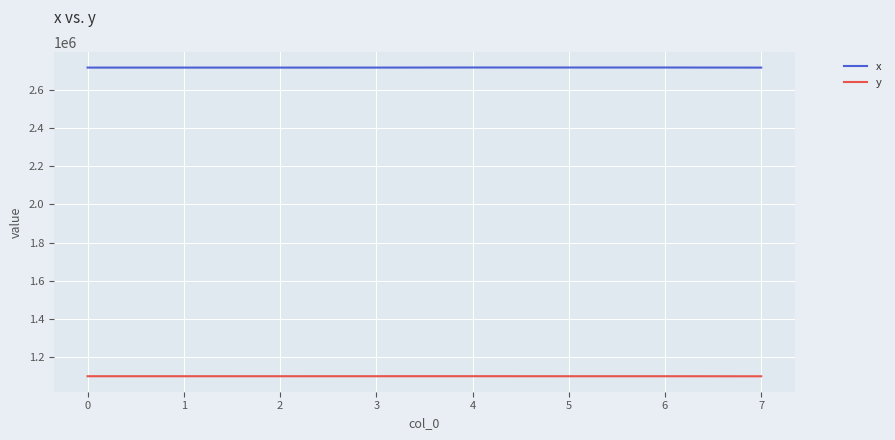

True or false: y and x intersect in this chart.

False